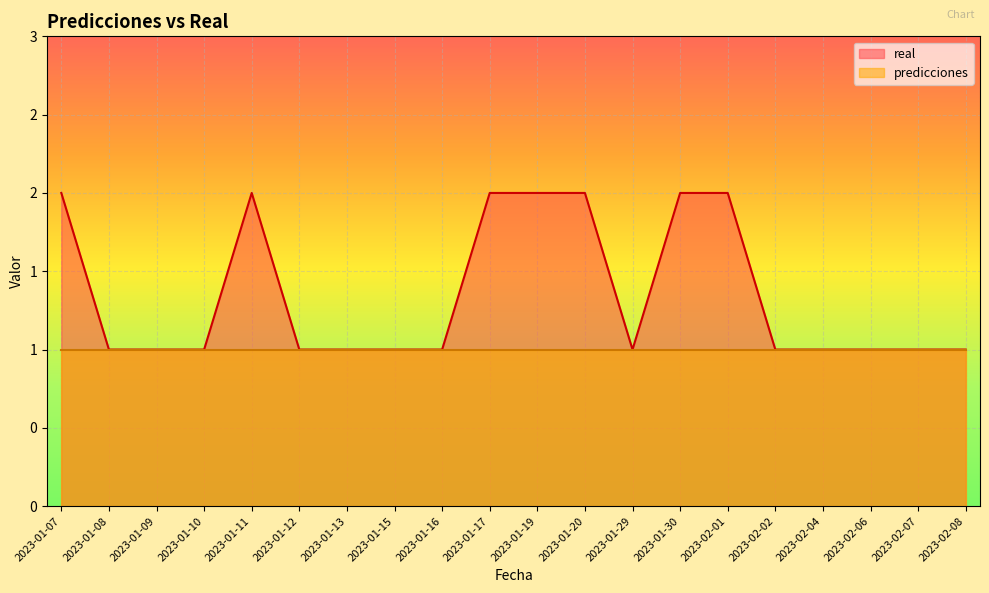

What is the average value?

1